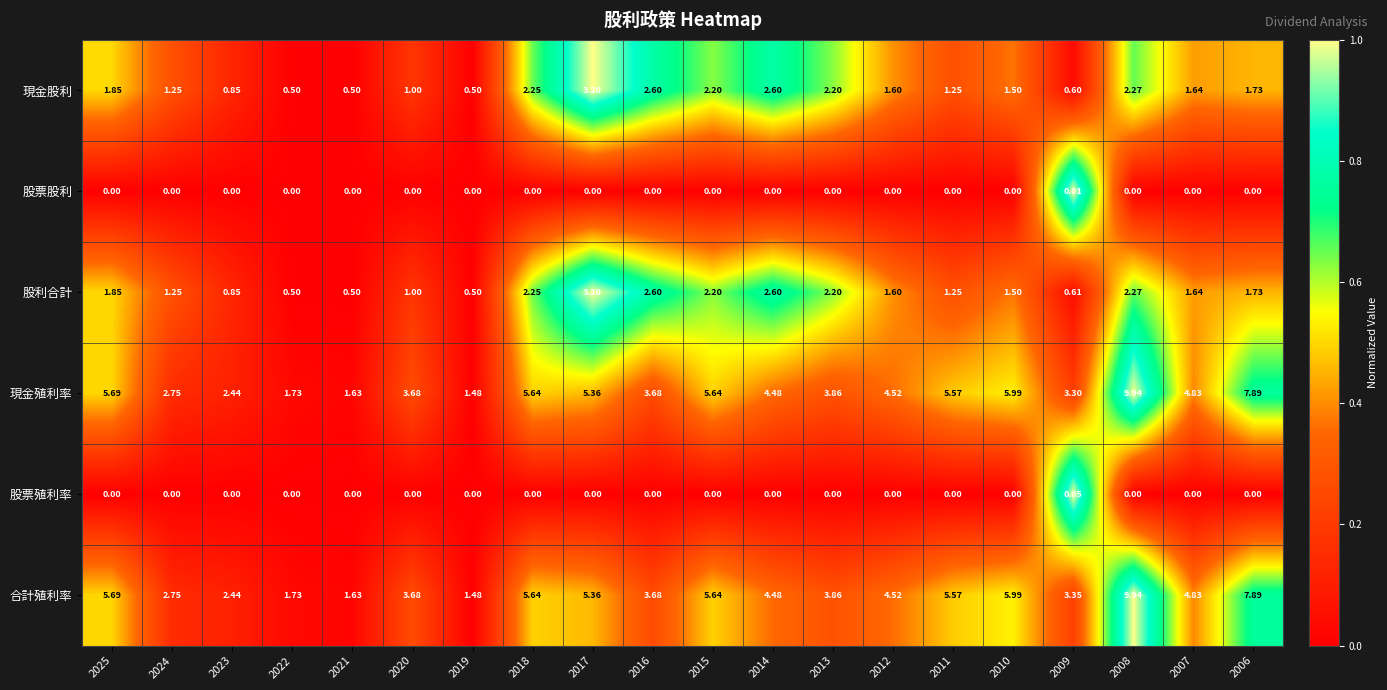

At 2009, list the series in order from largest to smallest.

合計殖利率, 現金殖利率, 股利合計, 現金股利, 股票殖利率, 股票股利